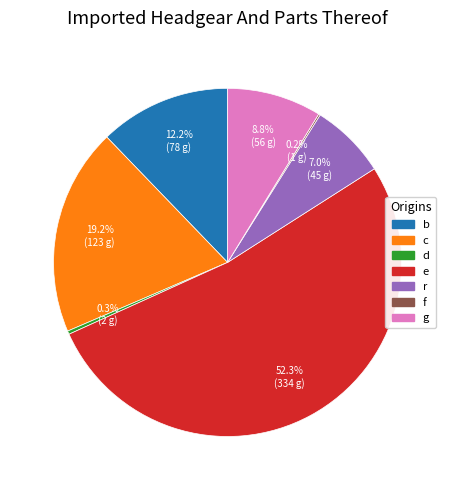

Which has a higher value, c or d?

c